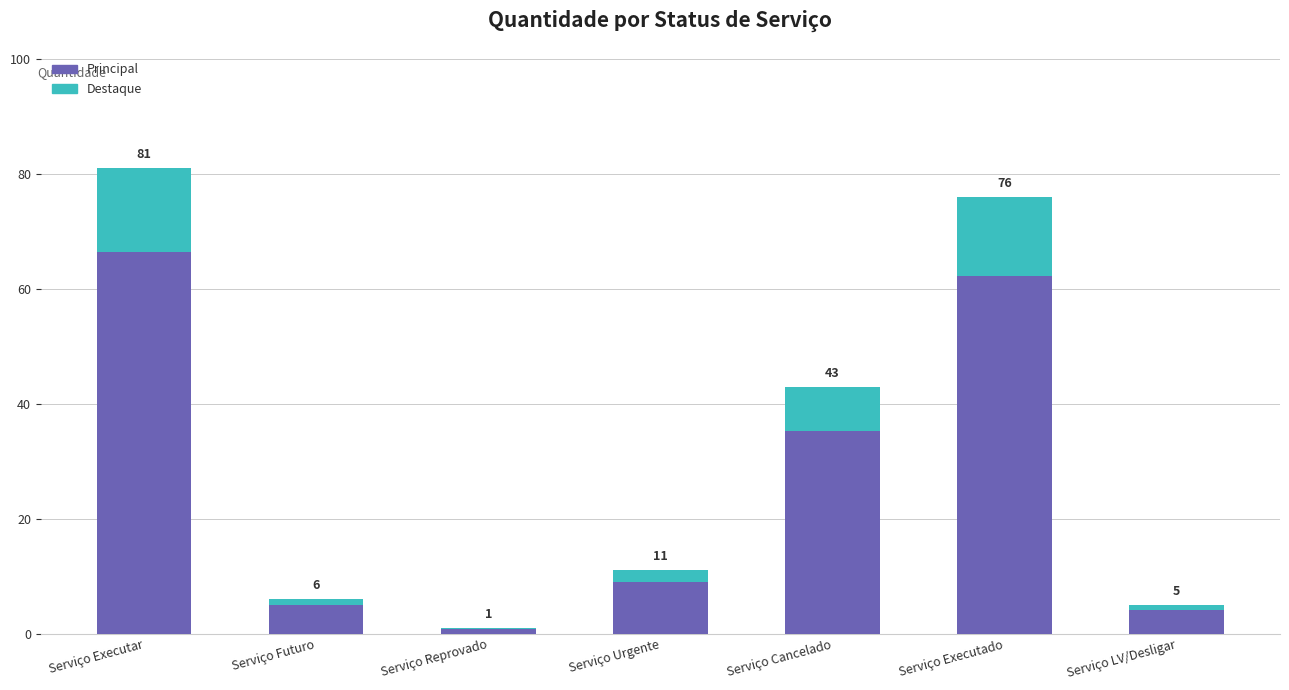

Does the chart contain stacked bars?

Yes